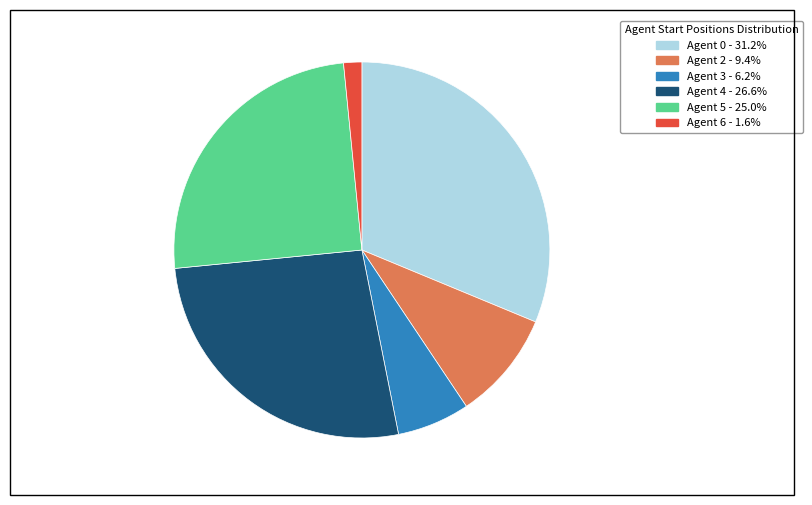

Is there a majority slice in this chart?

No